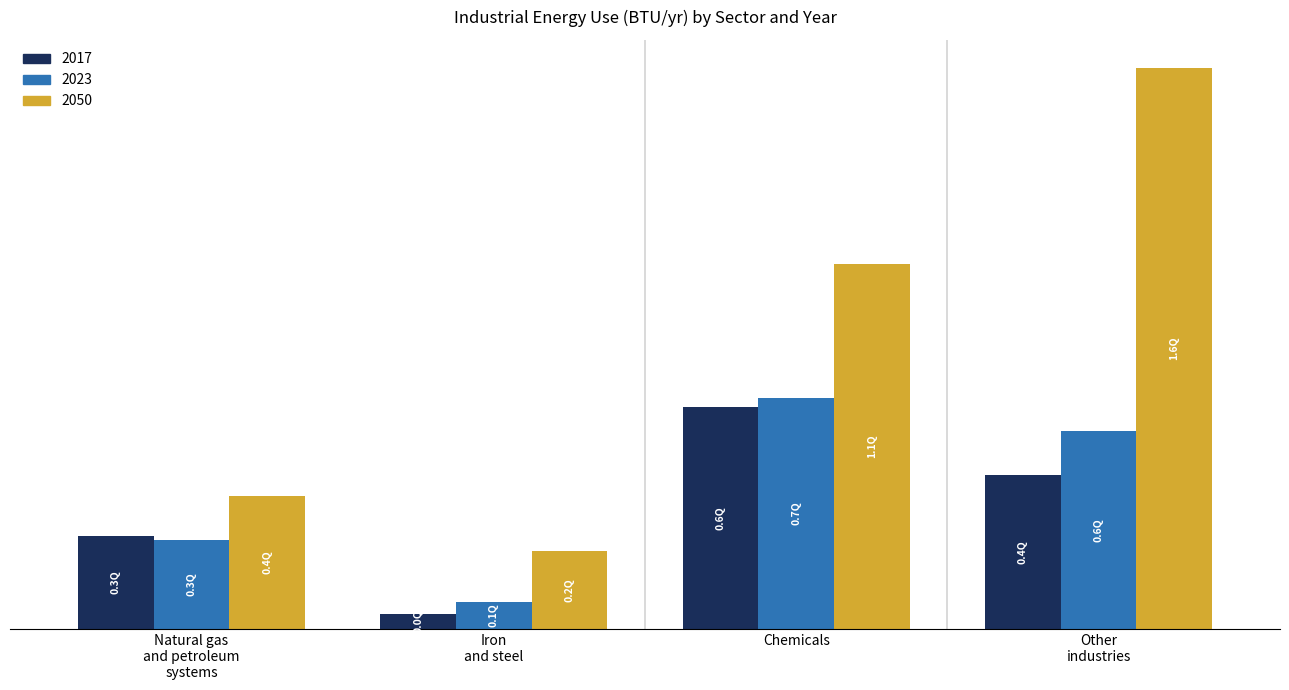

What is the difference between the maximum and second lowest values in the 2023 series?

411371184141895.8